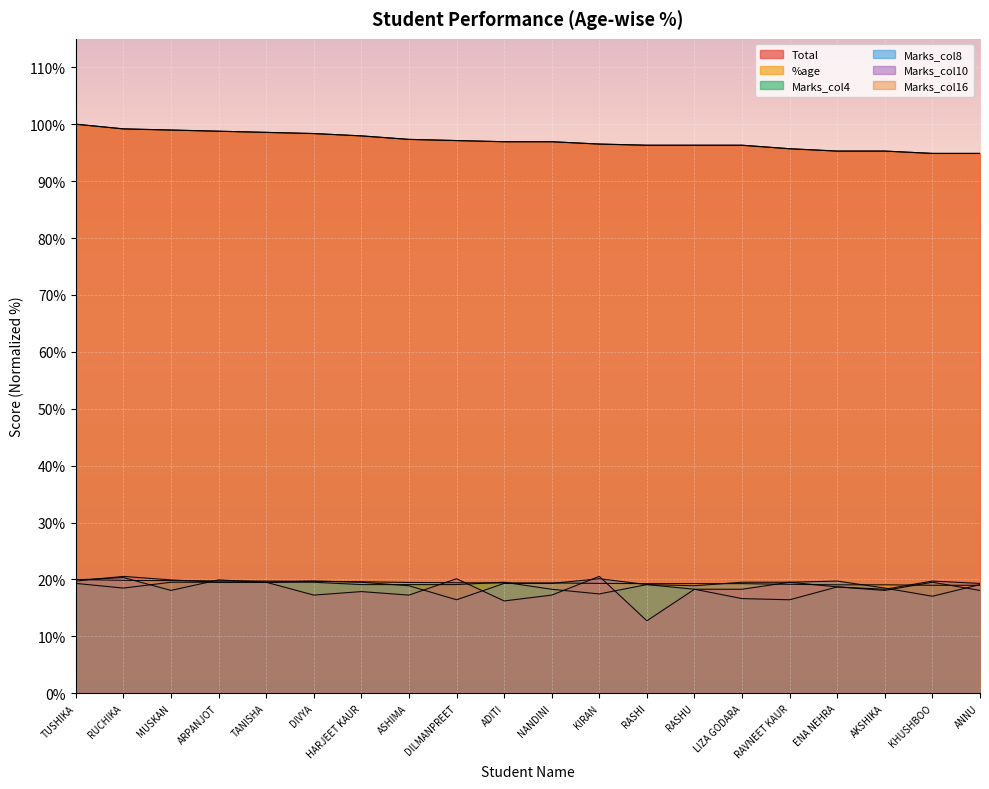

Where does the Marks_col4 series first go above 19?

TUSHIKA